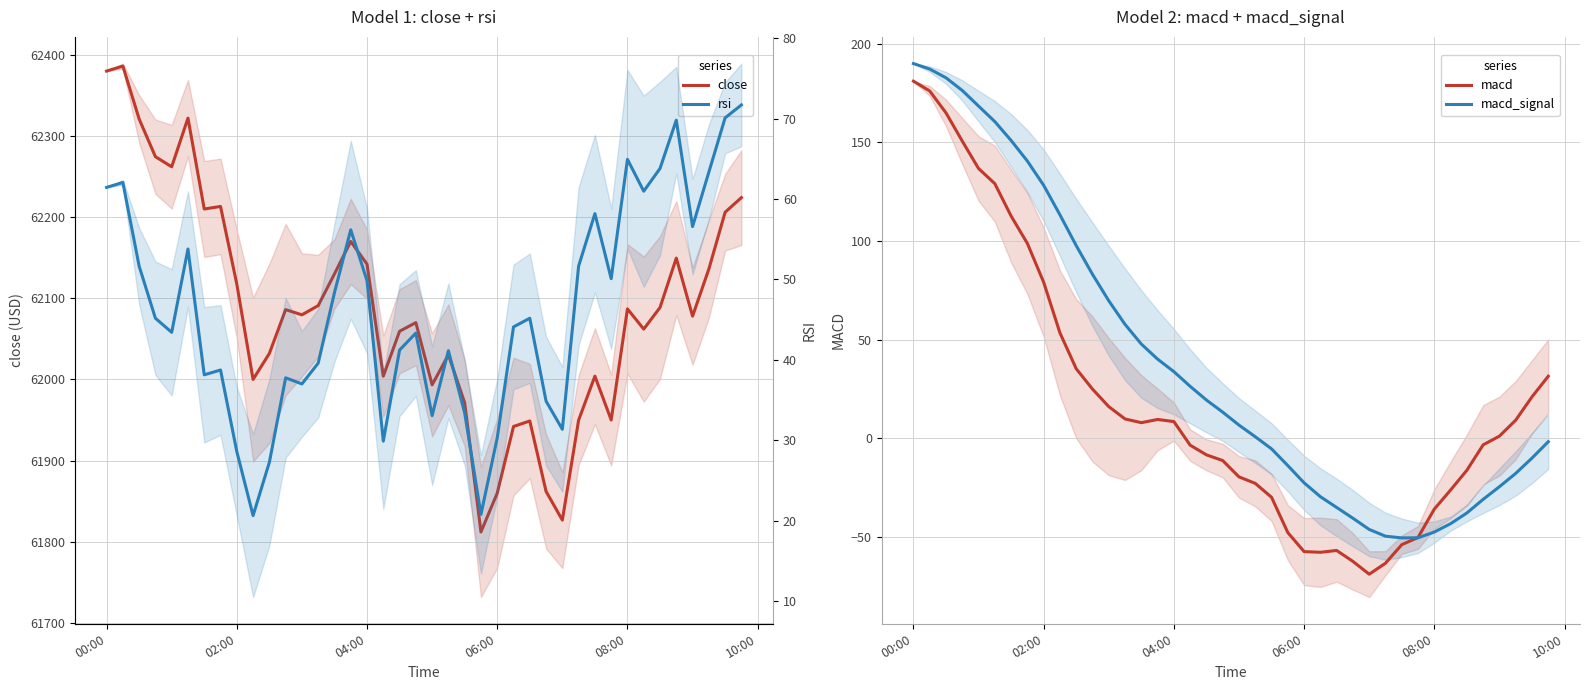

Reading left to right, extract all data points from this chart.

close: 62379.9	62386.1	62320.9	62274.4	62262.0	62322.0	62210.0	62213.1	62117.5	62000.0	62032.0	62086.0	62079.6	62090.9	62130.0	62170.0	62142.0	62004.0	62059.3	62070.0	61993.3	62030.3	61971.2	61812.0	61860.0	61942.0	61948.8	61862.0	61826.7	61949.9	62004.0	61950.0	62086.9	62062.0	62088.6	62149.5	62077.9	62136.0	62206.0	62224.0
macd: 180.9	176.0	164.9	150.6	136.7	129.0	112.6	98.7	79.1	53.4	35.3	25.0	16.1	9.8	8.0	9.6	8.5	-3.4	-8.3	-11.2	-19.5	-22.8	-29.8	-47.7	-57.3	-57.7	-56.8	-62.3	-68.8	-63.2	-53.8	-50.2	-35.8	-26.1	-16.1	-3.3	1.2	9.2	21.0	31.5
macd_signal: 189.8	187.1	182.6	176.2	168.3	160.5	150.9	140.5	128.2	113.2	97.7	83.1	69.7	57.7	47.8	40.1	33.8	26.4	19.4	13.3	6.7	0.8	-5.3	-13.8	-22.5	-29.5	-35.0	-40.4	-46.1	-49.5	-50.4	-50.3	-47.4	-43.2	-37.8	-30.9	-24.5	-17.7	-10.0	-1.7
rsi: 61.4	62.1	51.7	45.2	43.4	53.8	38.1	38.7	28.6	20.6	27.3	37.8	37.0	39.6	48.4	56.2	49.8	29.9	41.2	43.3	33.1	41.1	33.4	20.8	30.3	44.1	45.2	34.9	31.4	51.7	58.2	50.1	64.9	61.0	63.8	69.8	56.6	63.3	70.1	71.7